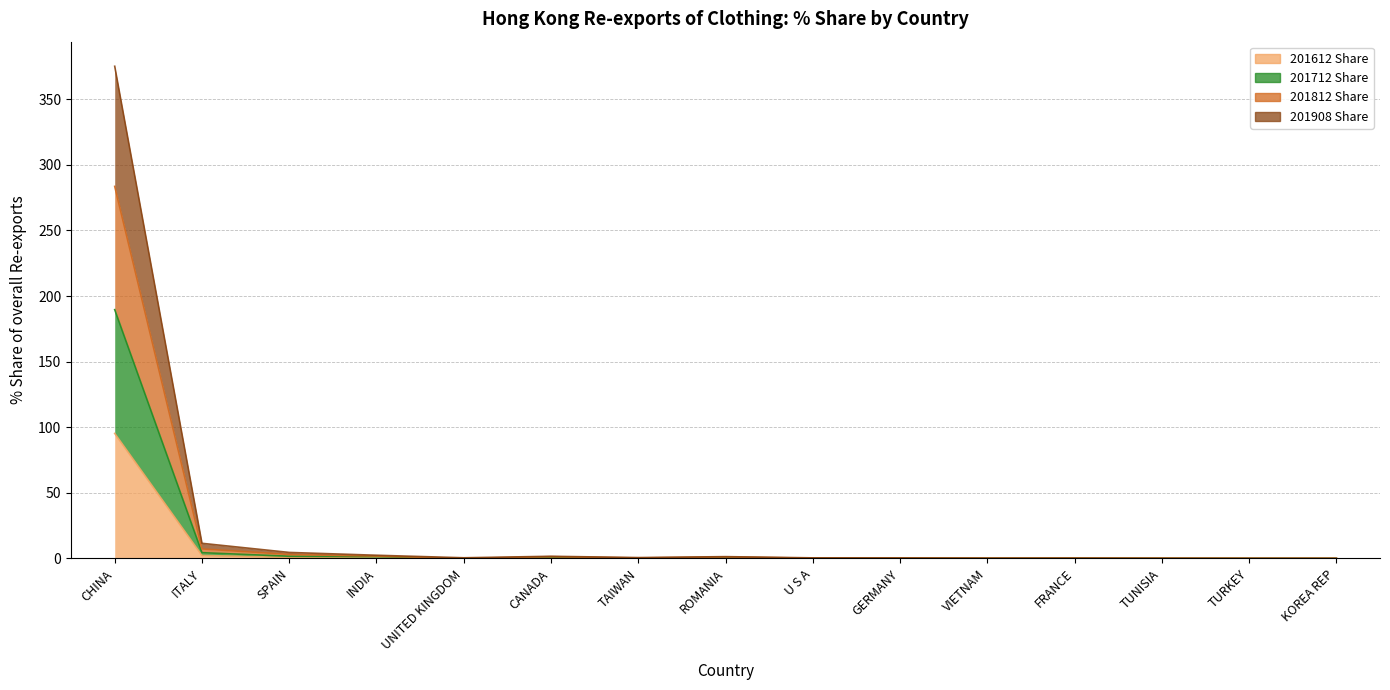

Which series has the widest spread of values?

201812 Share